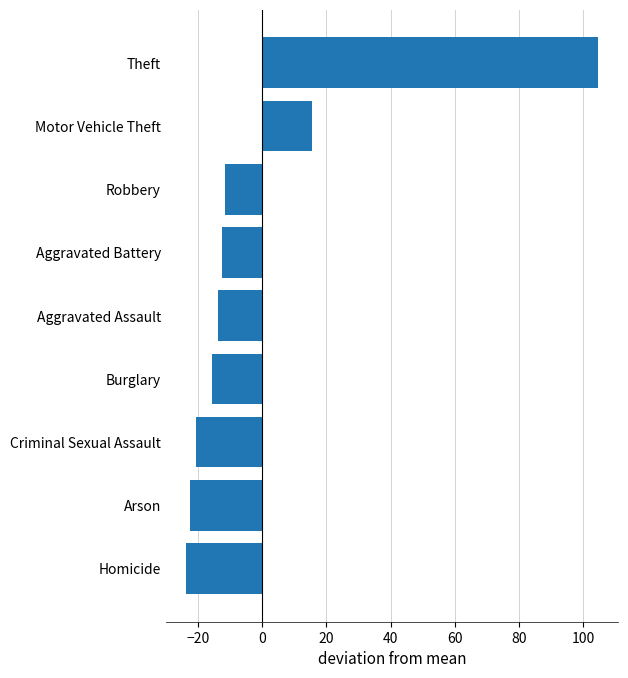

Reading top to bottom, what are all the values shown in this chart?

104.4	15.4	-11.6	-12.6	-13.6	-15.6	-20.6	-22.6	-23.6